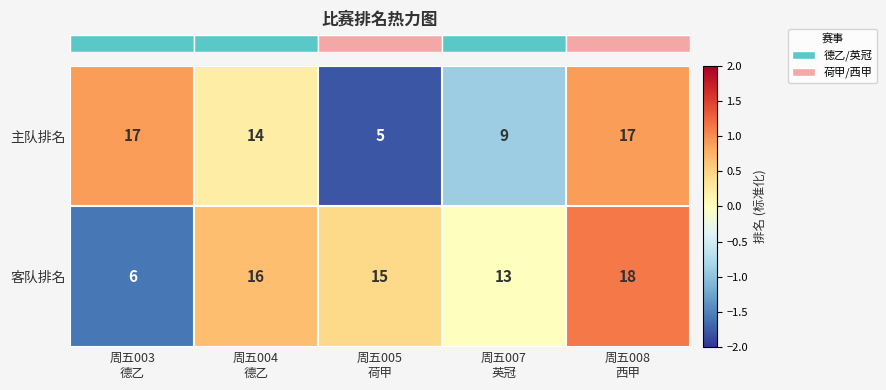

Count the 主队排名 values in the range 9 to 17.

4